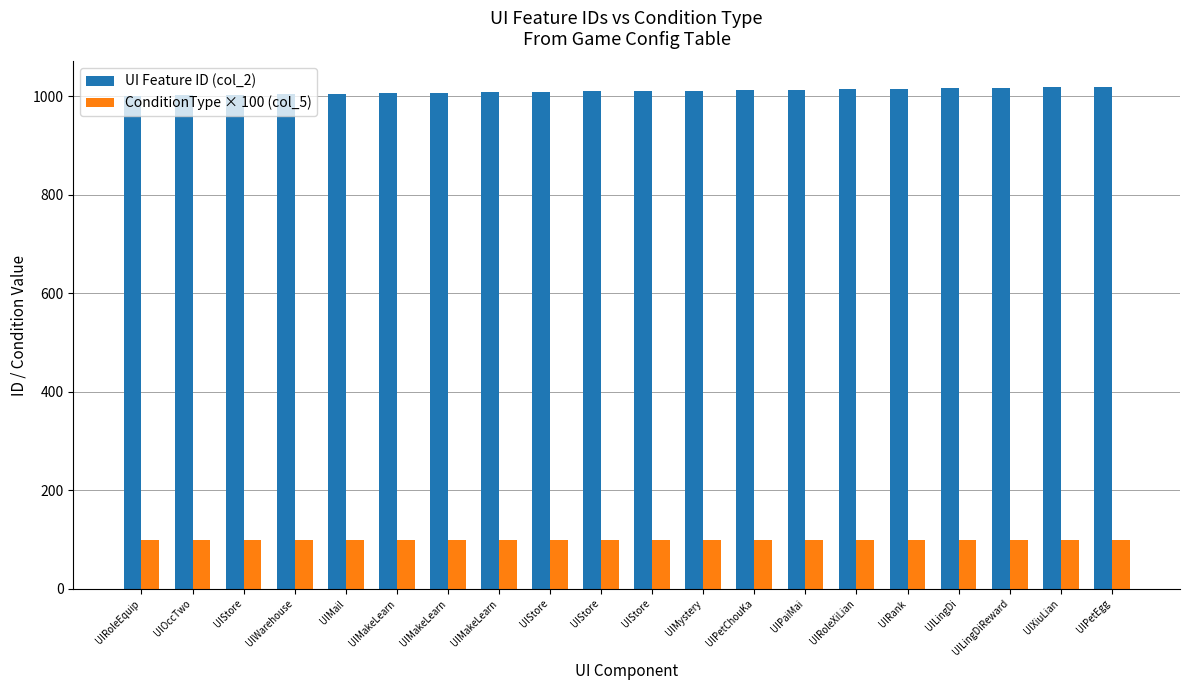

How many groups of bars are there?

20